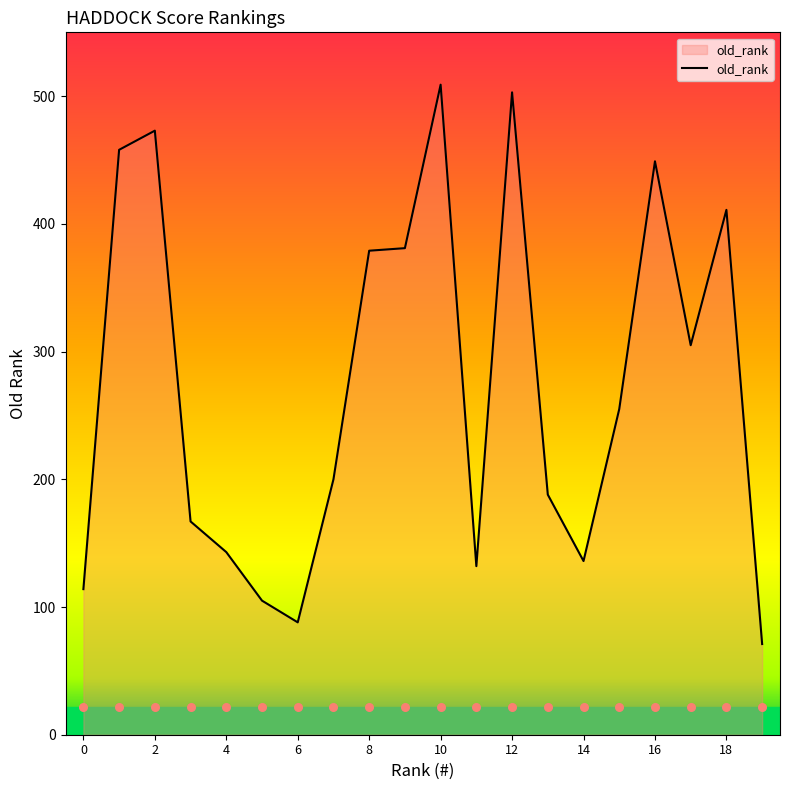

Approximately how many times larger is the value at 2 compared to 17?

1.6